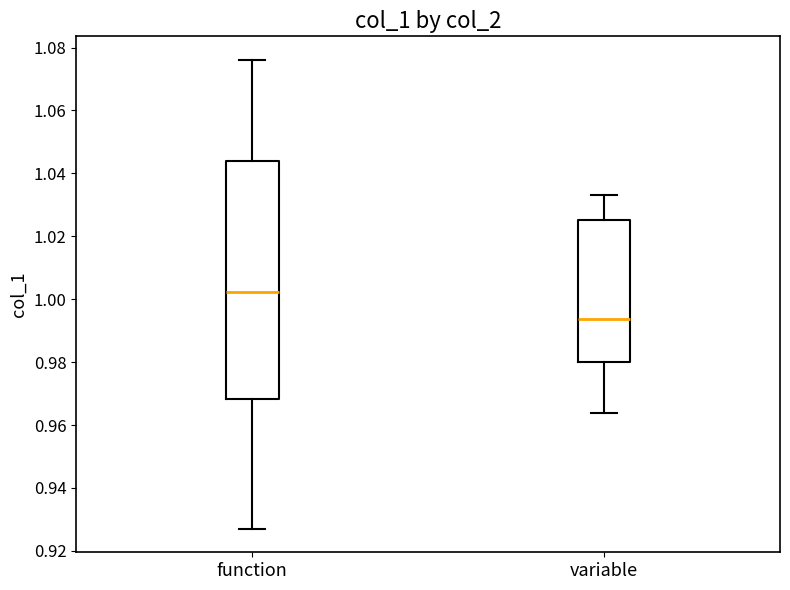

Comparing the boxes themselves (not the whiskers), which one is the tallest?

function